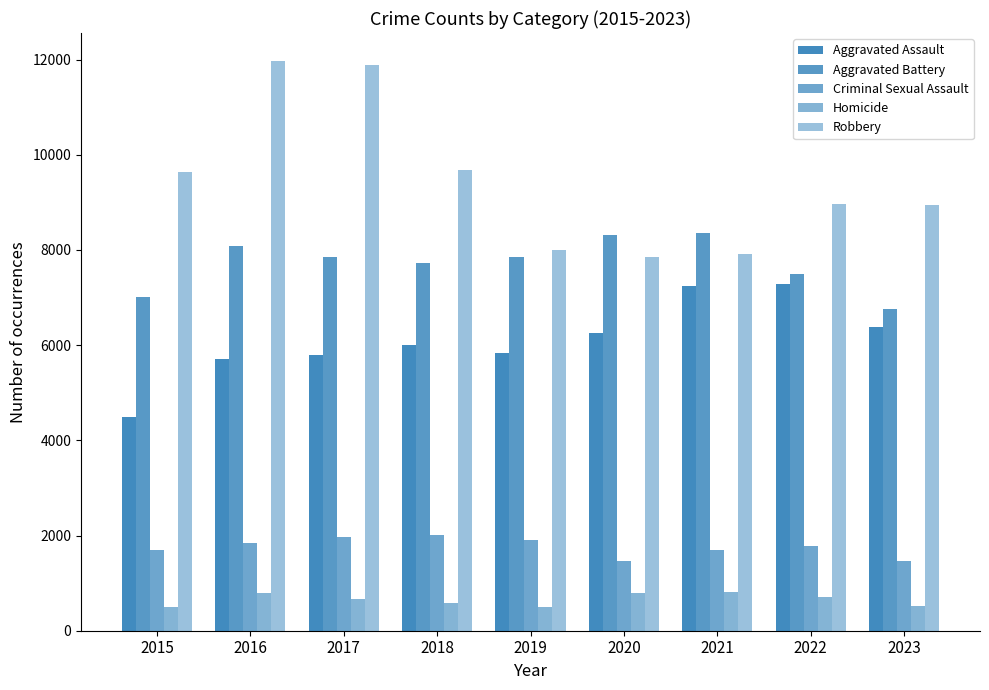

Reading right to left, extract all data points from this chart.

Aggravated Assault: 6382	7281	7242	6263	5841	6001	5793	5712	4480
Aggravated Battery: 6769	7493	8347	8320	7857	7735	7845	8086	7019
Criminal Sexual Assault: 1464	1775	1705	1473	1903	2013	1960	1836	1687
Homicide: 521	719	804	787	498	589	672	786	496
Robbery: 8941	8964	7918	7855	7995	9681	11880	11960	9638